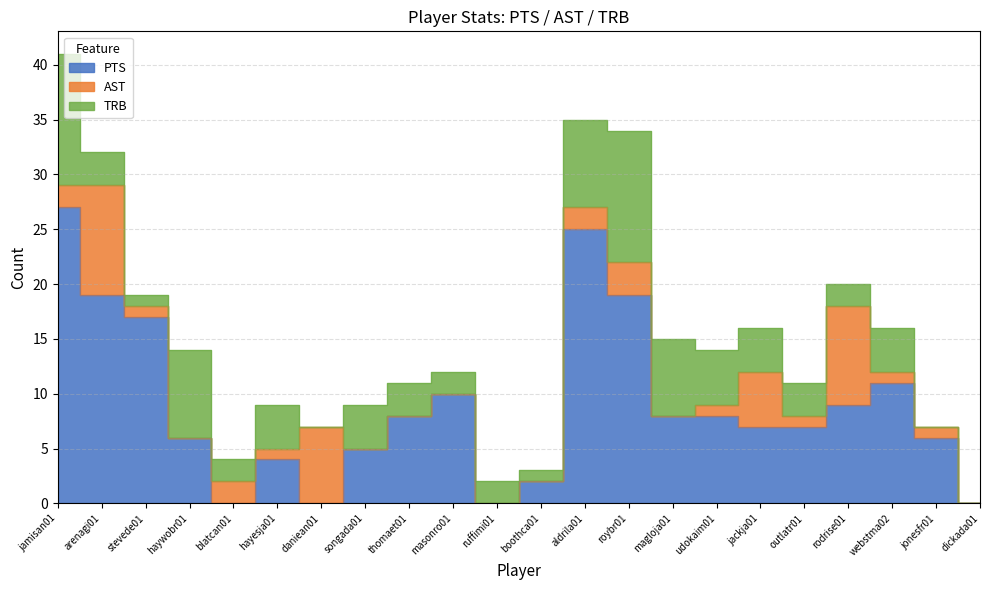

Which series has the largest total across all categories?

PTS